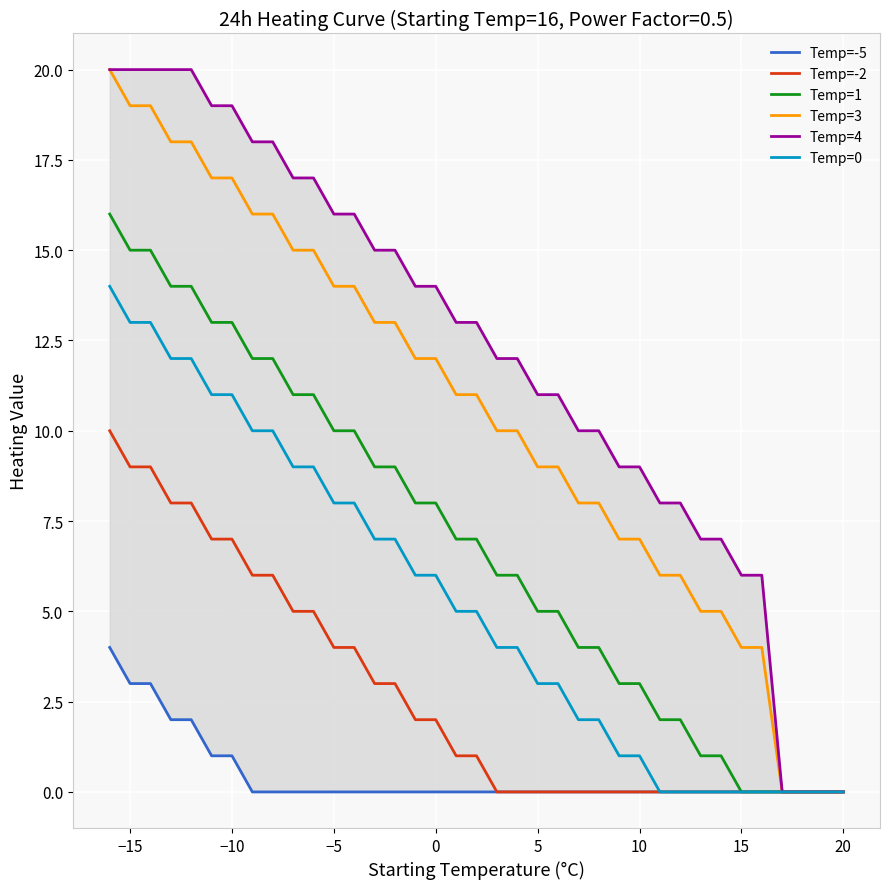

Is it true that Temp=3 equals 8 at 23?

False